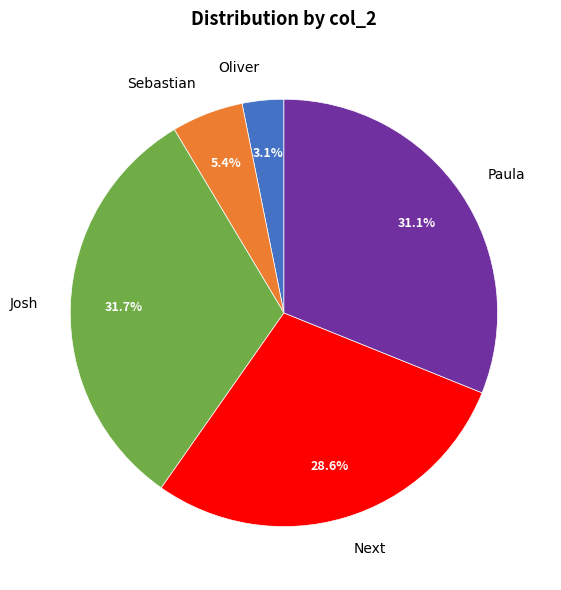

Does any single category account for the majority?

No